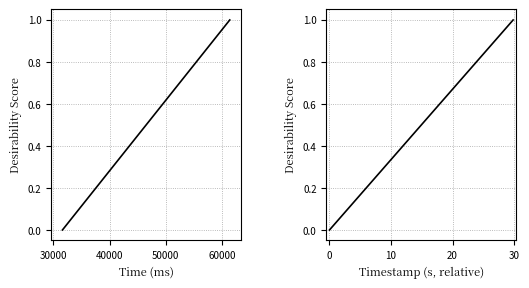

Reading left to right, what are all the values shown in this chart?

time: 0.0	0.1	1.0	1.0
timestamp: 0.0	0.1	1.0	1.0